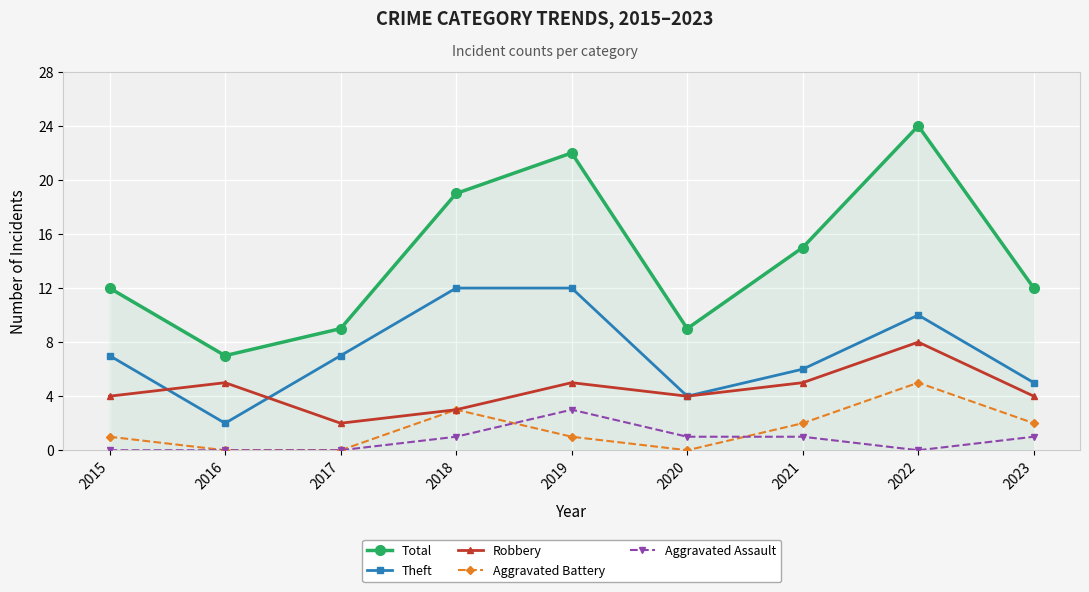

The value of Robbery at 2022 is 8. True or false?

True